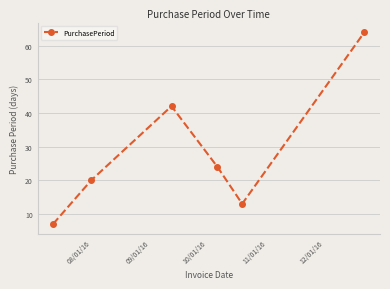

What is the smallest value displayed?

7